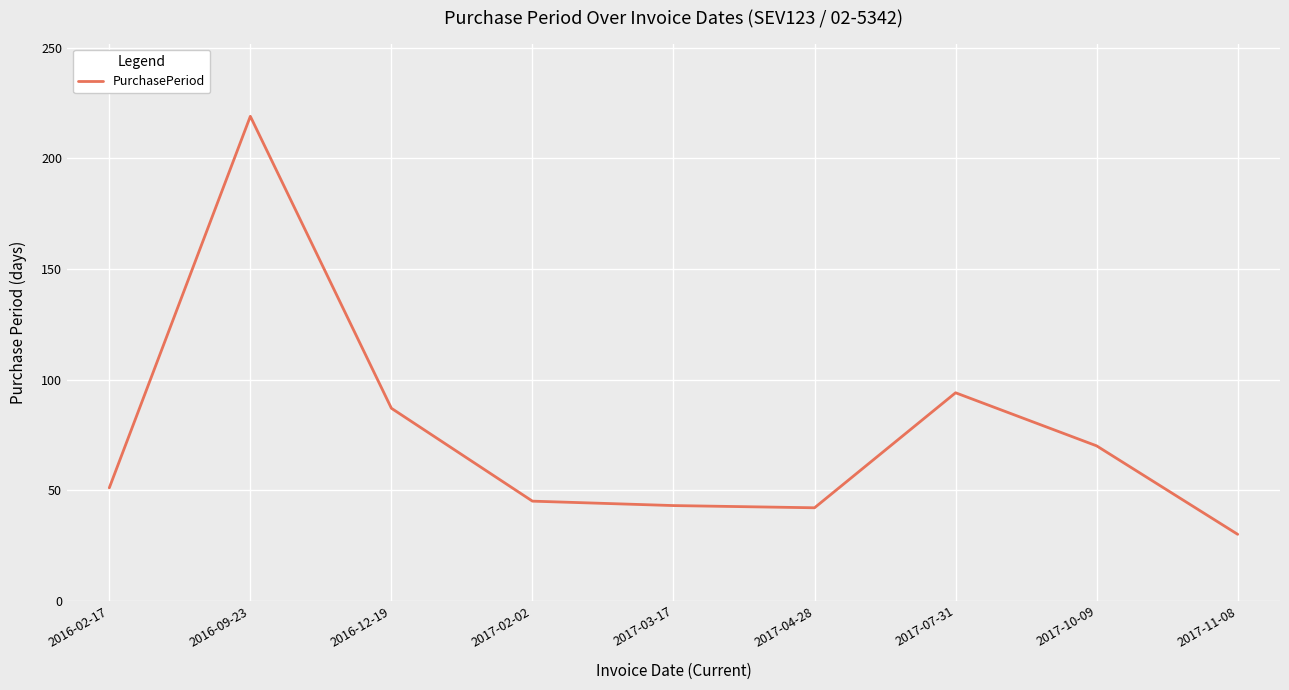

What is the approximate value at 2017-03-17, to the nearest 10?

40